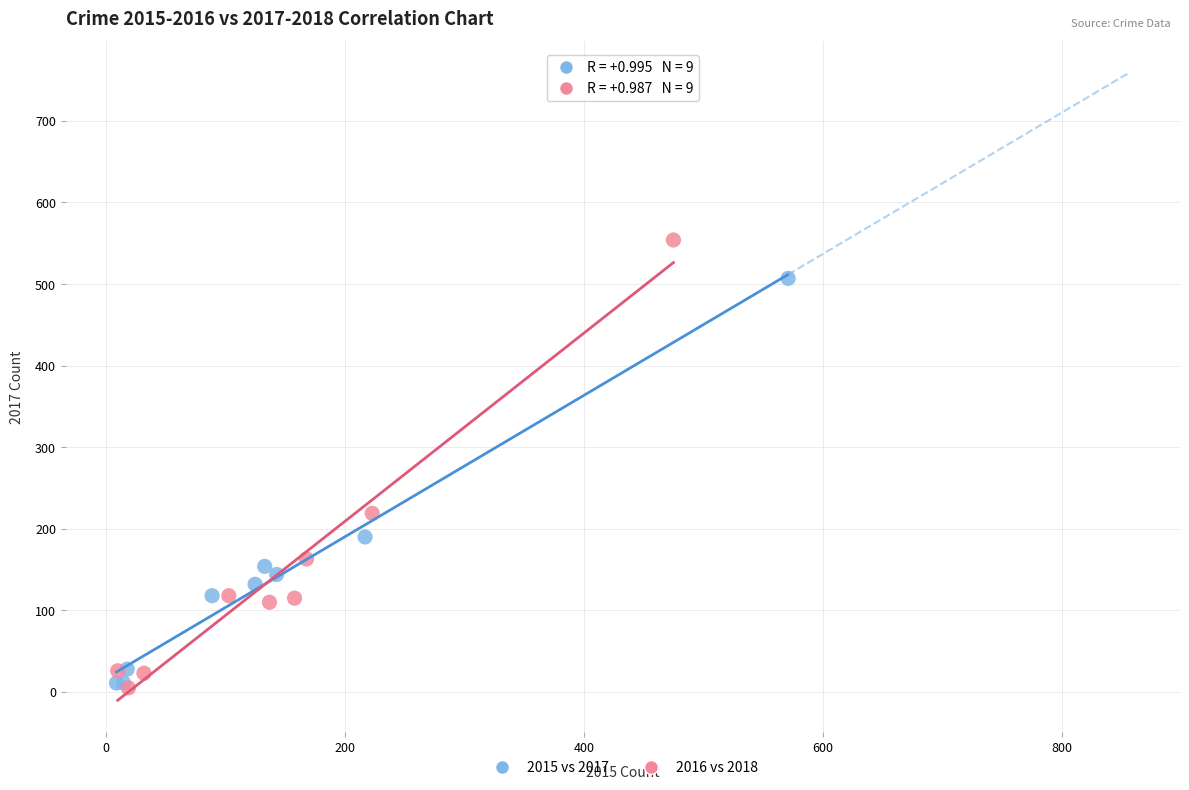

Which series reaches the maximum Y coordinate?

2016 vs 2018